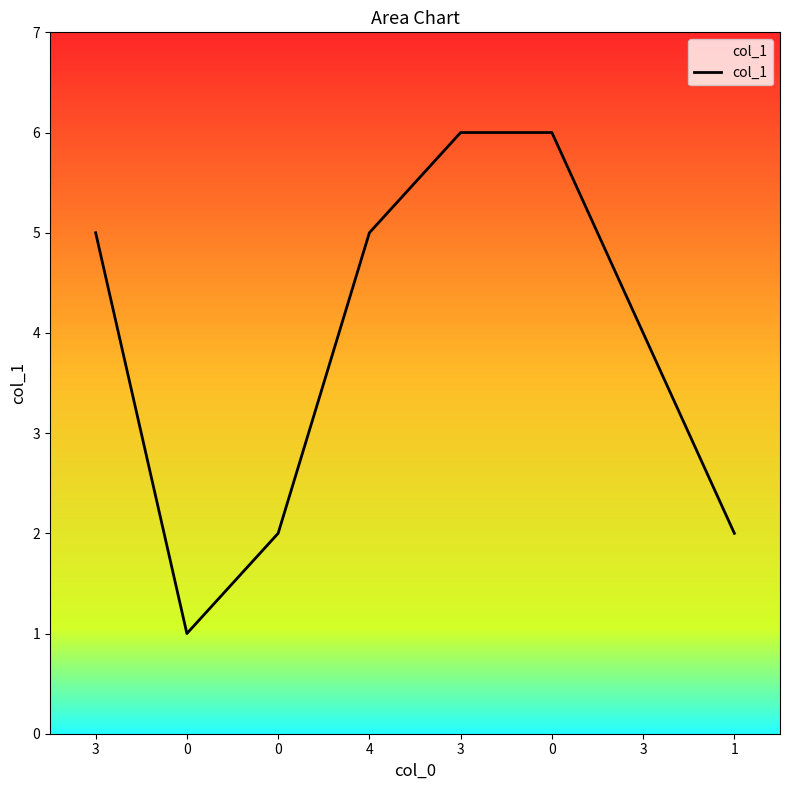

The value at 3 is 4. True or false?

True